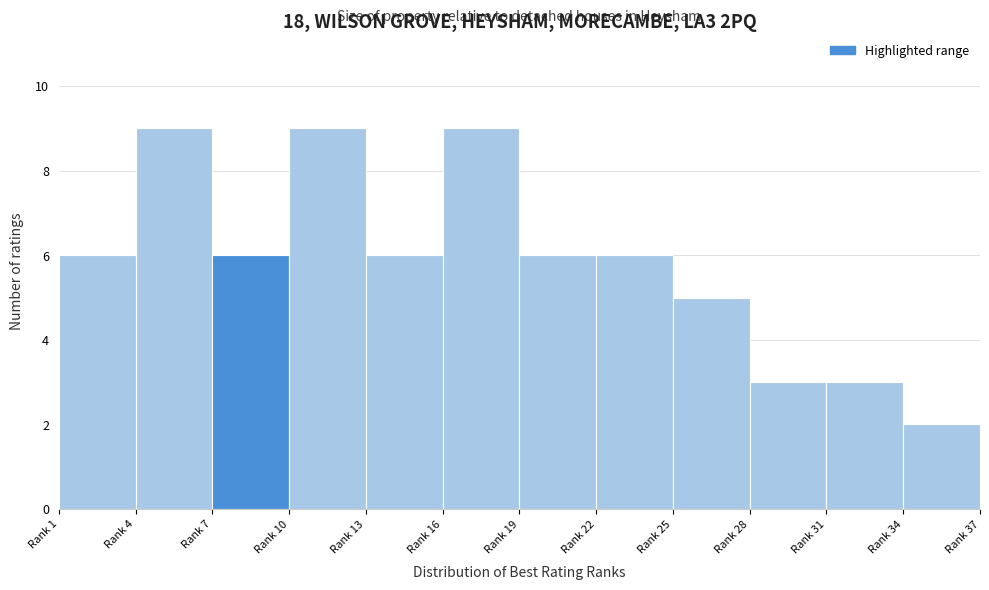

Reading left to right, what are all the values shown in this chart?

Rank 1=6	Rank 4=9	Rank 7=6	Rank 10=9	Rank 13=6	Rank 16=9	Rank 19=6	Rank 22=6	Rank 25=5	Rank 28=3	Rank 31=3	Rank 34=2